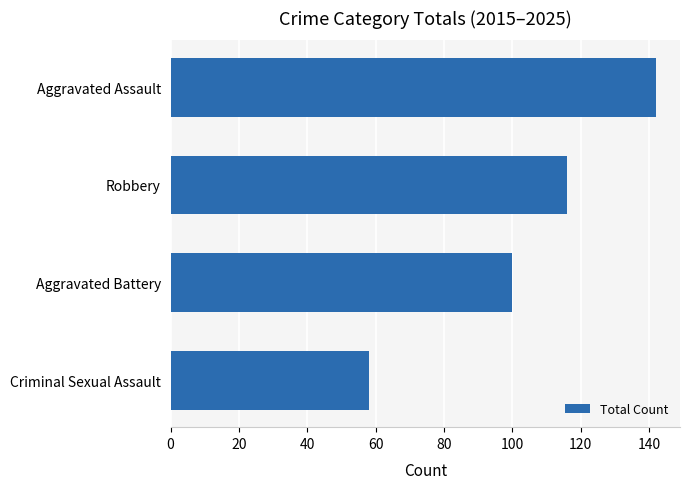

True or false: the data shows 81 at Aggravated Assault.

False